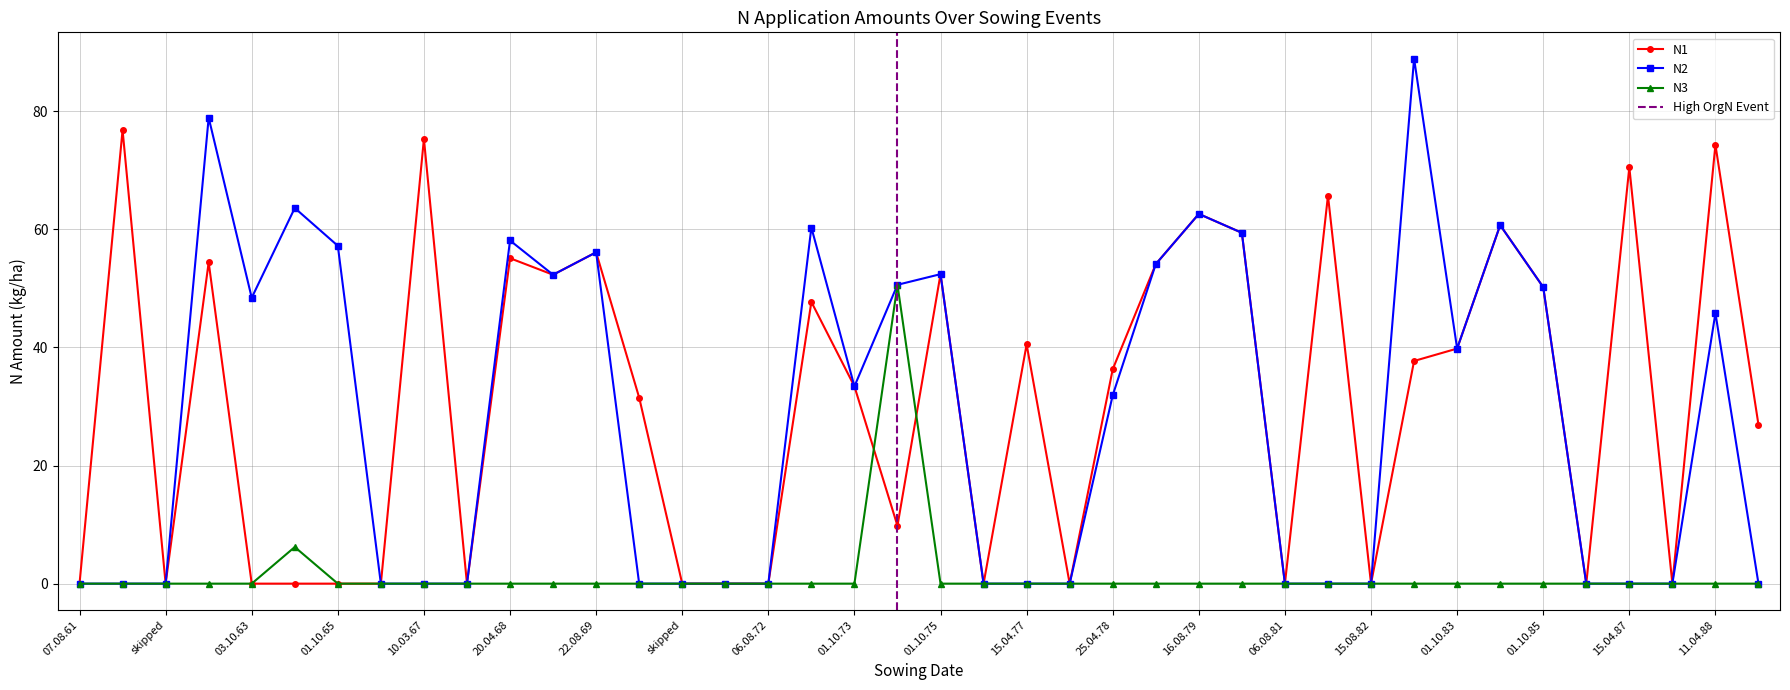

At how many categories does at least one series exceed 26?

27